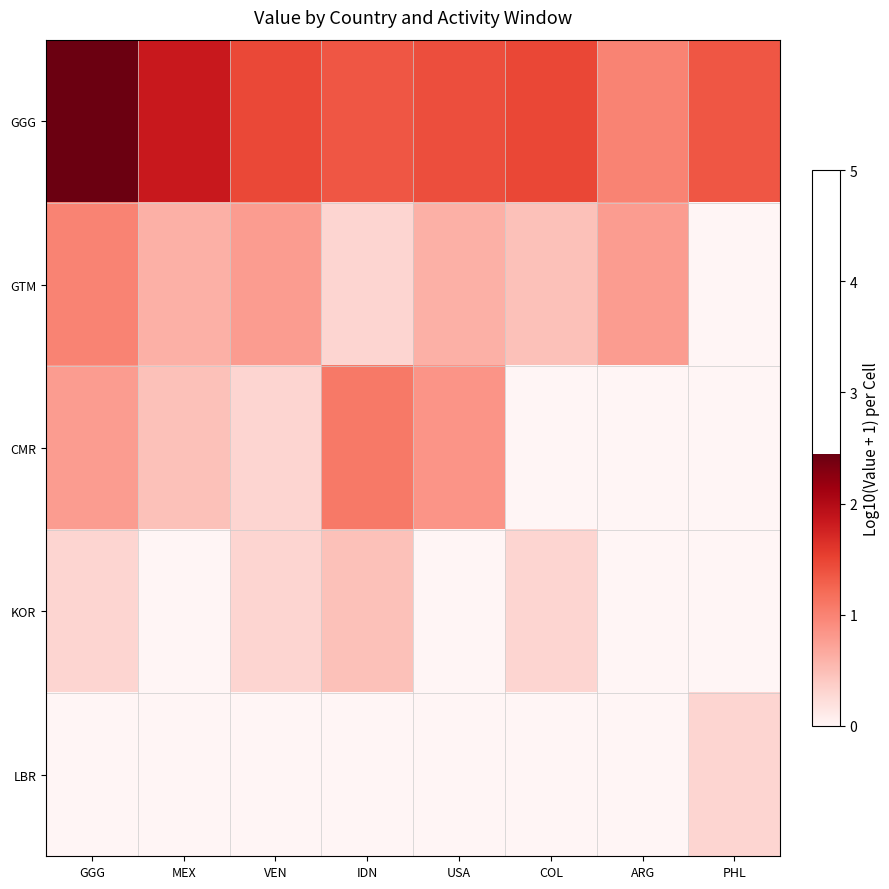

At how many categories does at least one series exceed 0?

8